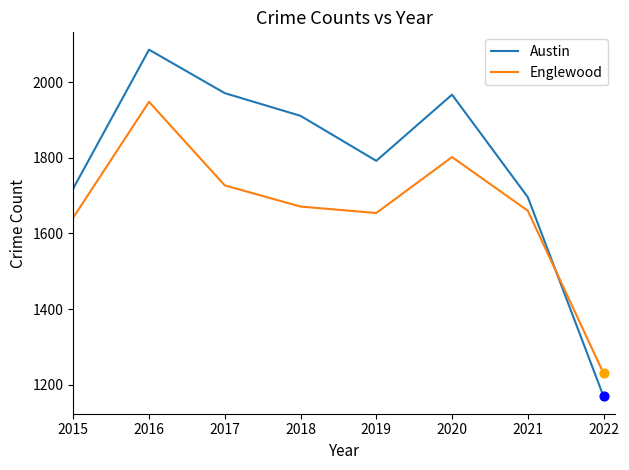

Is the value of Englewood at 2020 greater than the value of Austin at 2019?

Yes